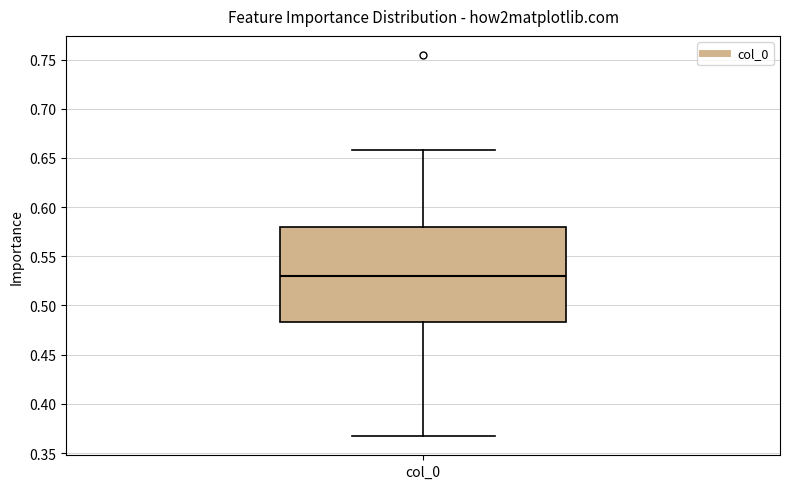

Read this box plot against the y-axis: the position of the median line, the range covered by the box, and the ends of both whiskers. The values are not printed on the chart, so give them approximately, as read against the axis.

median 0.530, box 0.485 to 0.580, whiskers 0.365 to 0.660